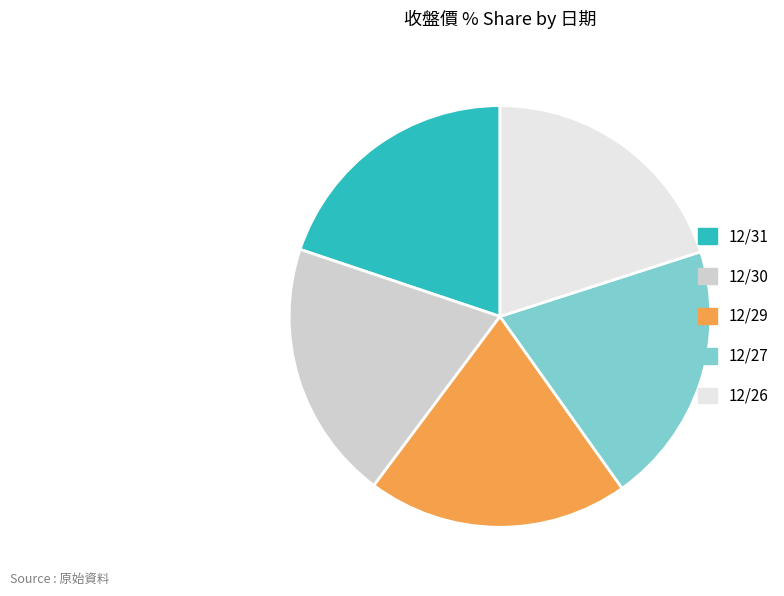

How many slices are in this pie chart?

5